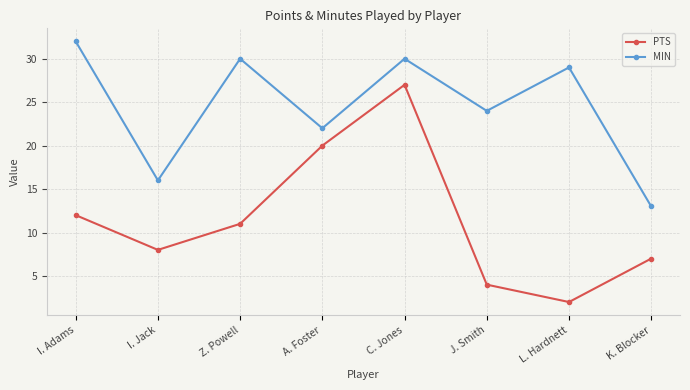

List the series in order of their peak value, lowest first.

PTS, MIN